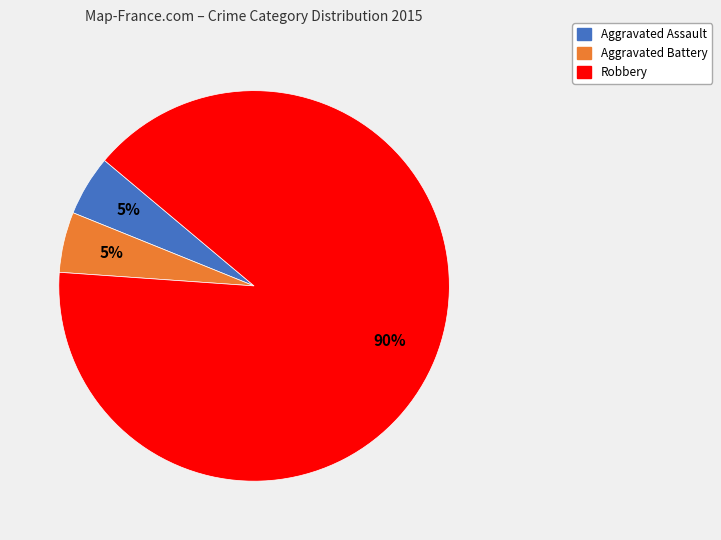

How many segments does this pie chart have?

3